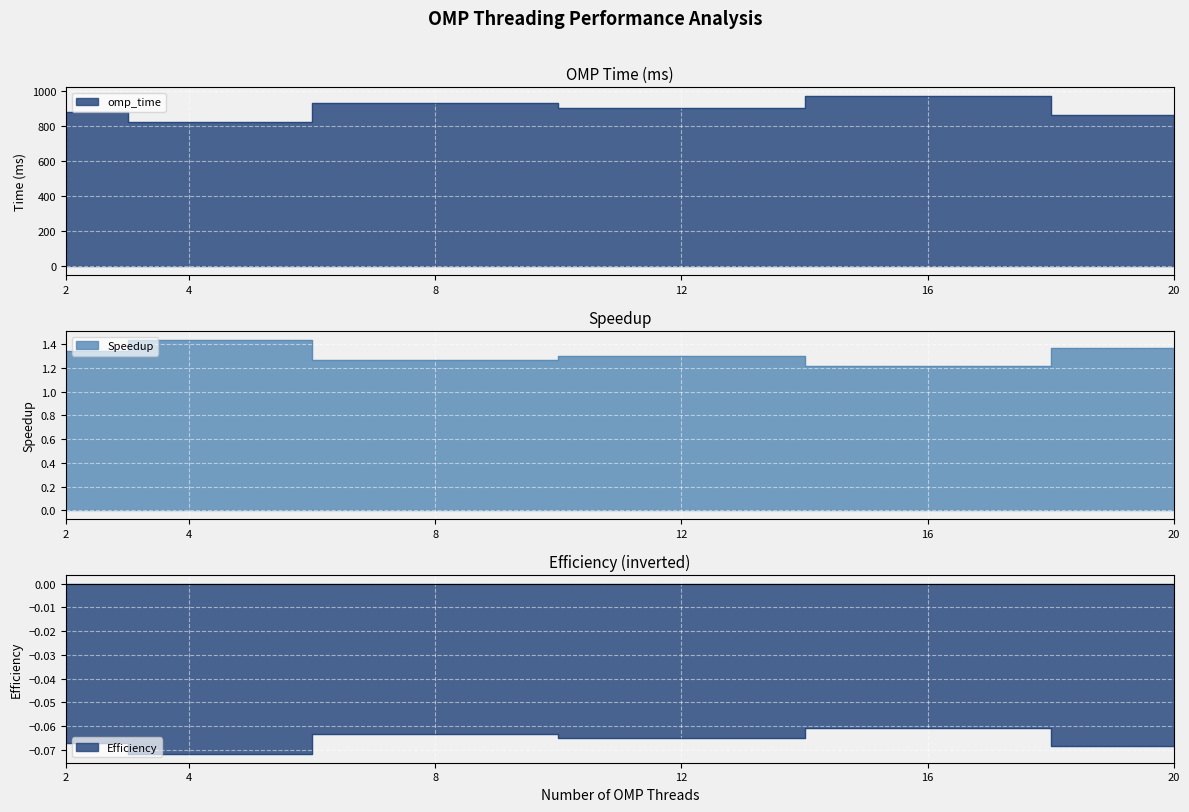

Where is Speedup nearest to the value 1?

16